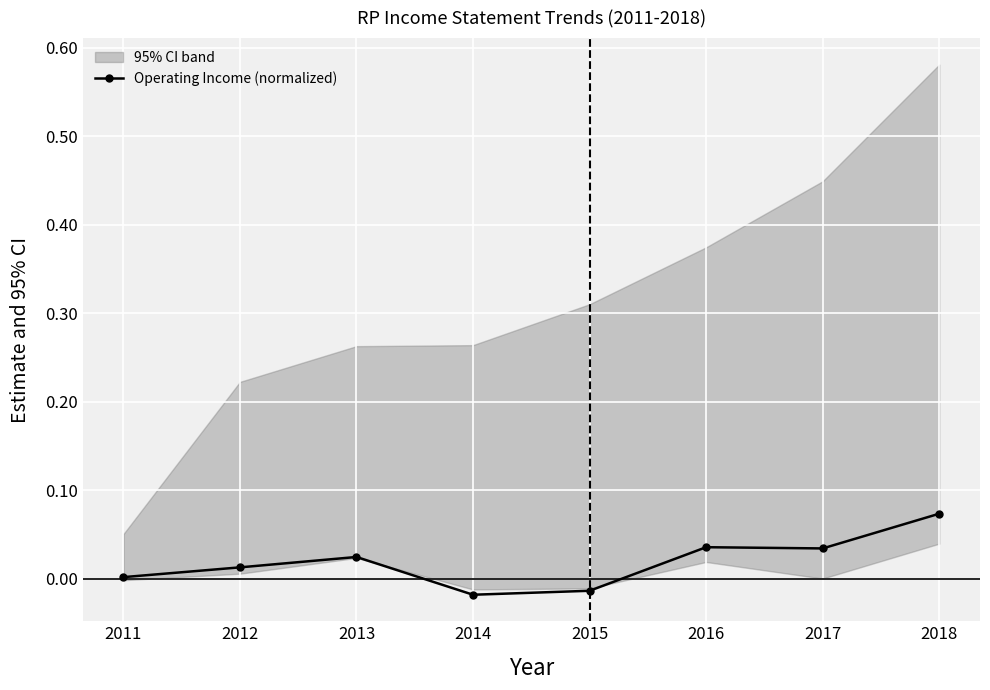

Reading left to right, what are all the values shown in this chart?

0.0	0.0	0.0	-0.0	-0.0	0.0	0.0	0.1